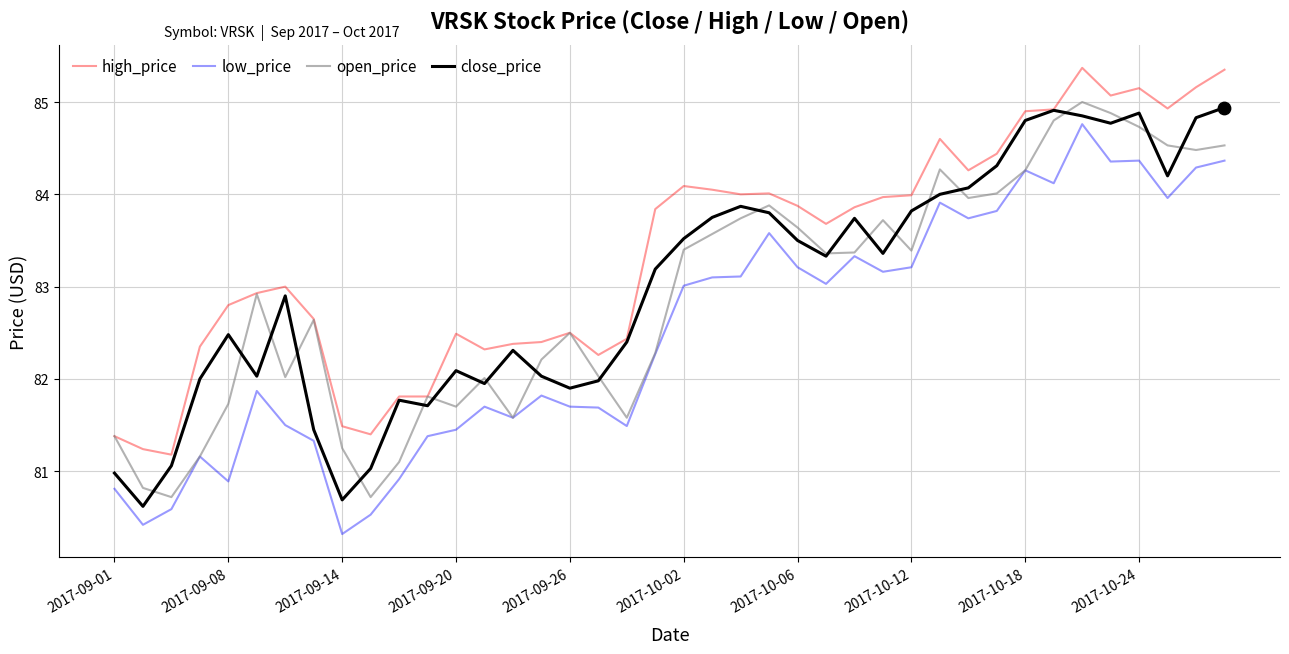

Which series has the largest total across all categories?

high_price